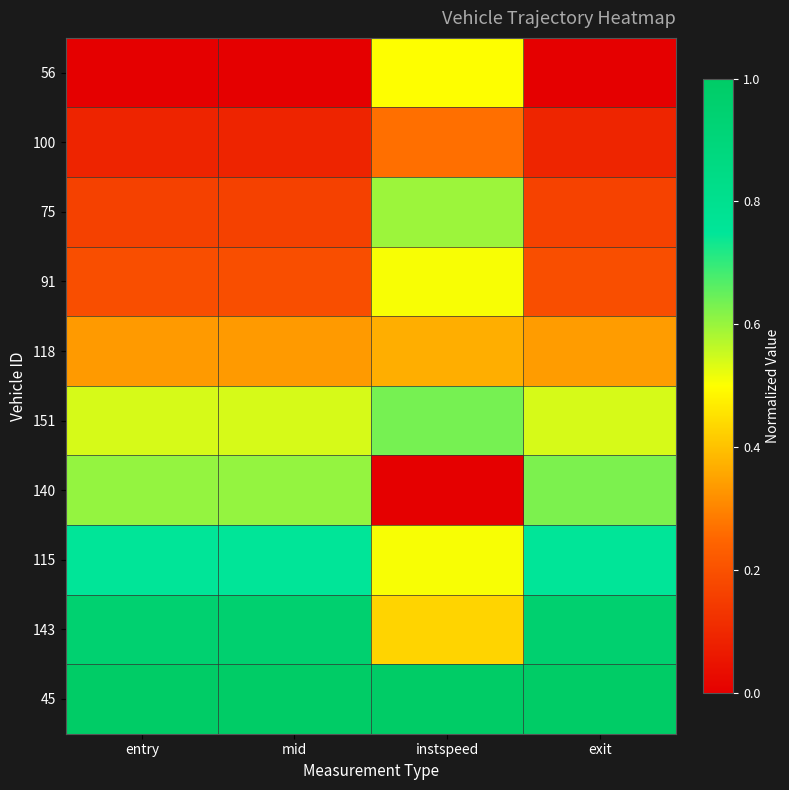

Reading left to right, transcribe all the data shown in this chart.

56: entry=0.0	mid=0.0	instspeed=0.5	exit=0.0
100: entry=0.1	mid=0.1	instspeed=0.3	exit=0.1
75: entry=0.2	mid=0.2	instspeed=0.6	exit=0.2
91: entry=0.2	mid=0.2	instspeed=0.5	exit=0.2
118: entry=0.3	mid=0.3	instspeed=0.4	exit=0.3
151: entry=0.5	mid=0.5	instspeed=0.6	exit=0.5
140: entry=0.6	mid=0.6	instspeed=0.0	exit=0.6
115: entry=0.7	mid=0.7	instspeed=0.5	exit=0.7
143: entry=0.9	mid=0.9	instspeed=0.4	exit=1.0
45: entry=1.0	mid=1.0	instspeed=1.0	exit=1.0